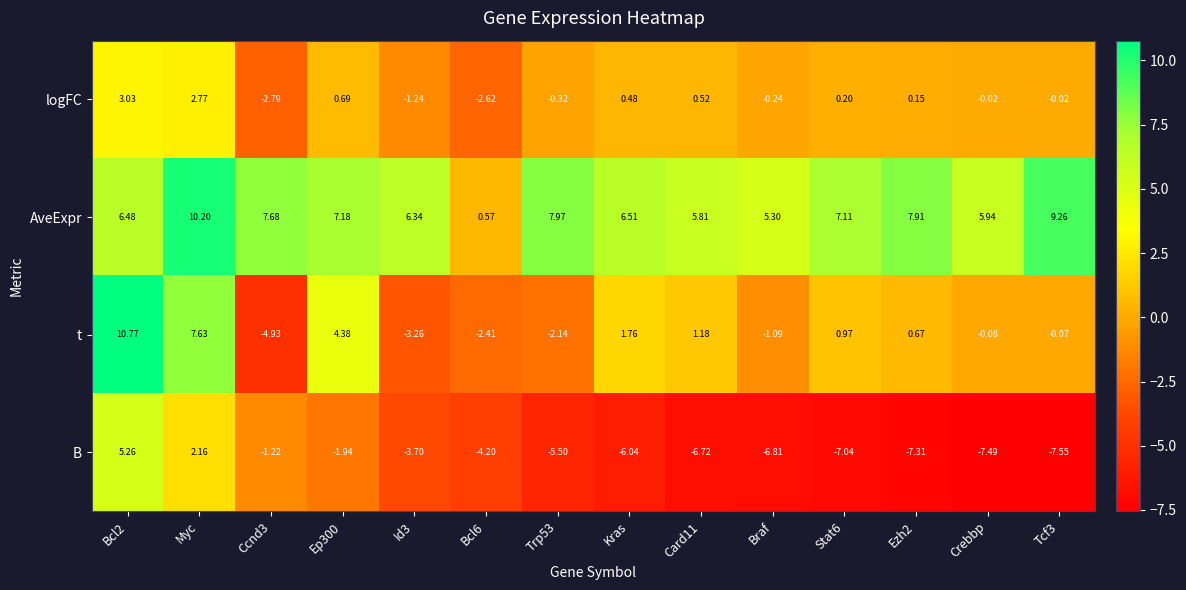

Rank the series at Bcl6 from lowest to highest value.

B, logFC, t, AveExpr